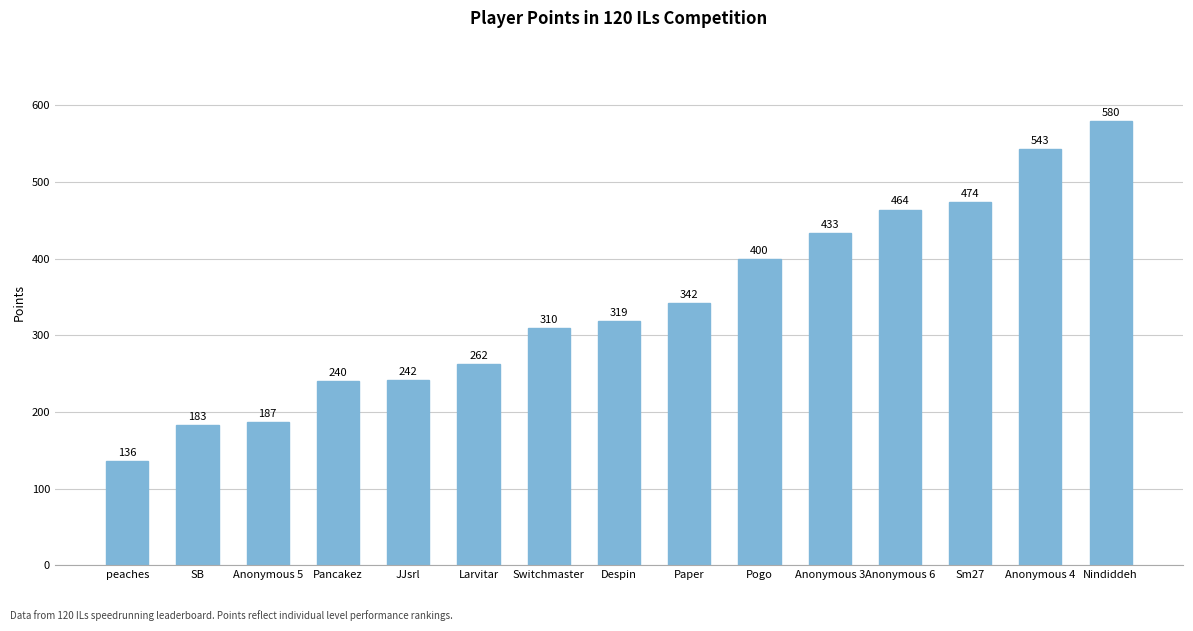

At which label is the value closest to 358?

Paper